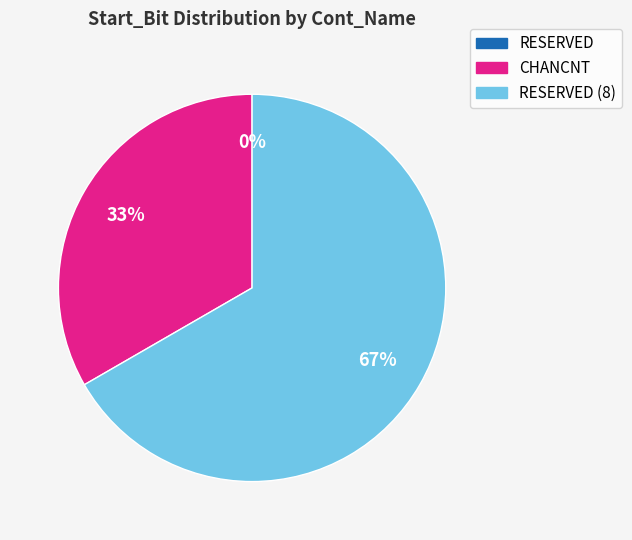

Which has a higher value, RESERVED or RESERVED (8)?

RESERVED (8)